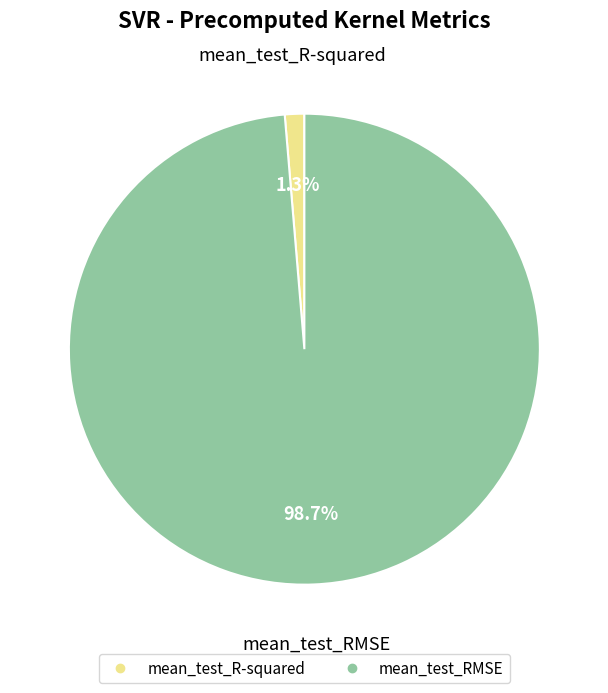

Is mean_test_R-squared the majority of the pie?

No